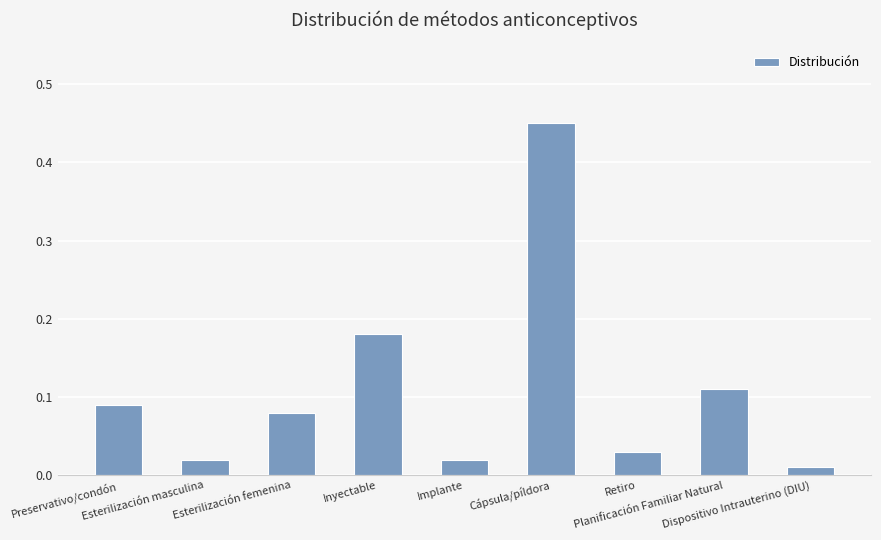

What position from the right is Planificación Familiar Natural?

2